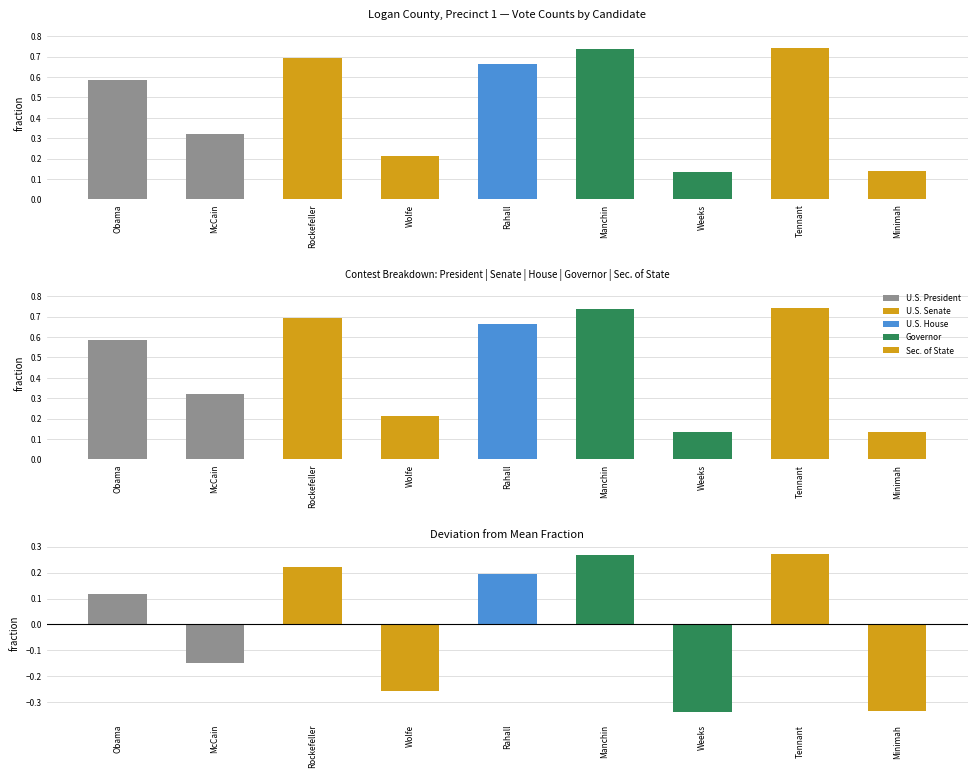

Between Weeks and Manchin, which is larger?

Manchin